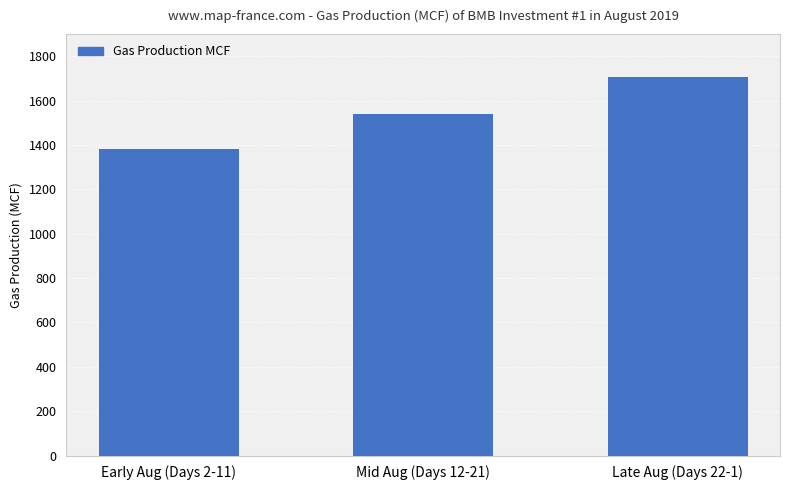

What is the value of the 1st bar from the left?

1384